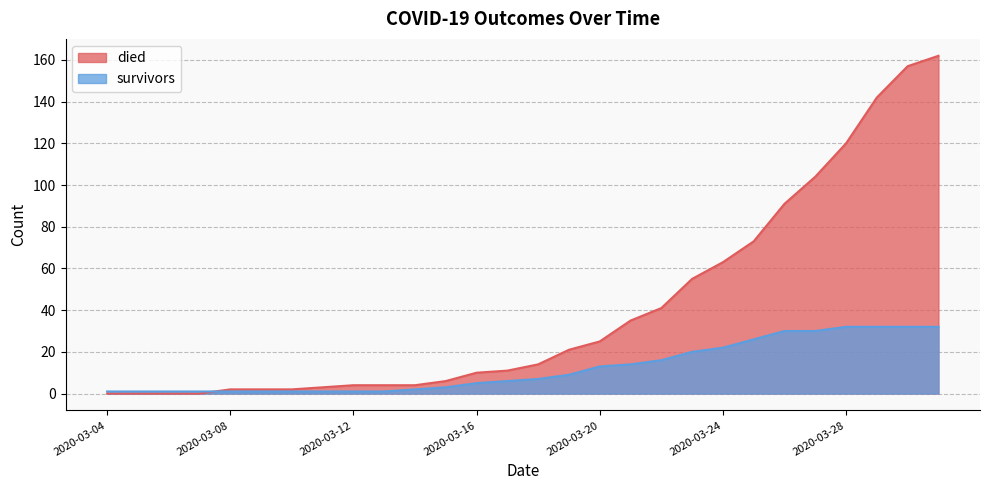

At which label is died closest to 81?

2020-03-25